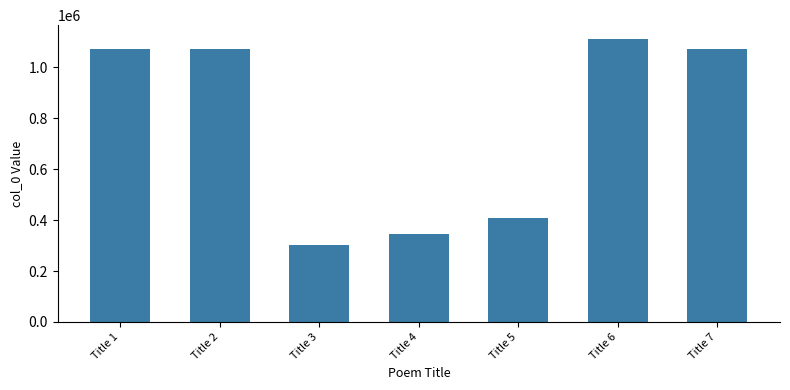

What is the minimum value shown in the chart?

301877